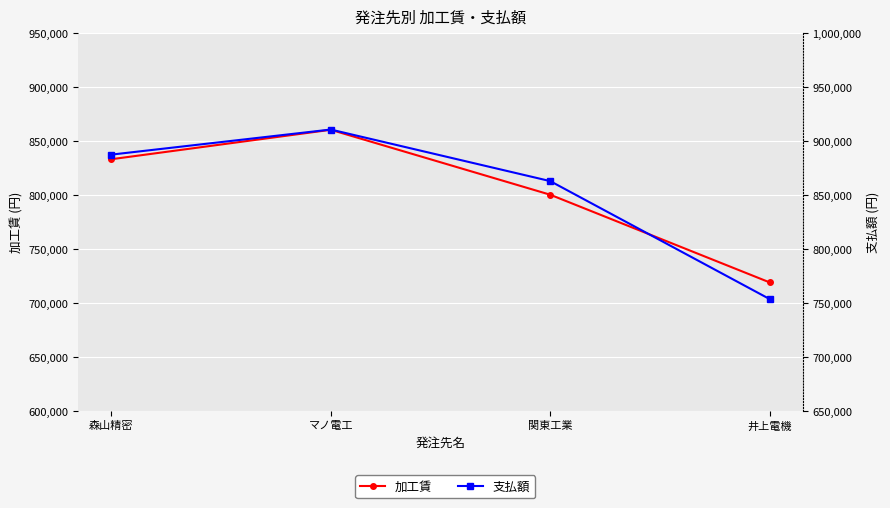

True or false: 加工賃 has more than 1 points higher than both neighbors.

False